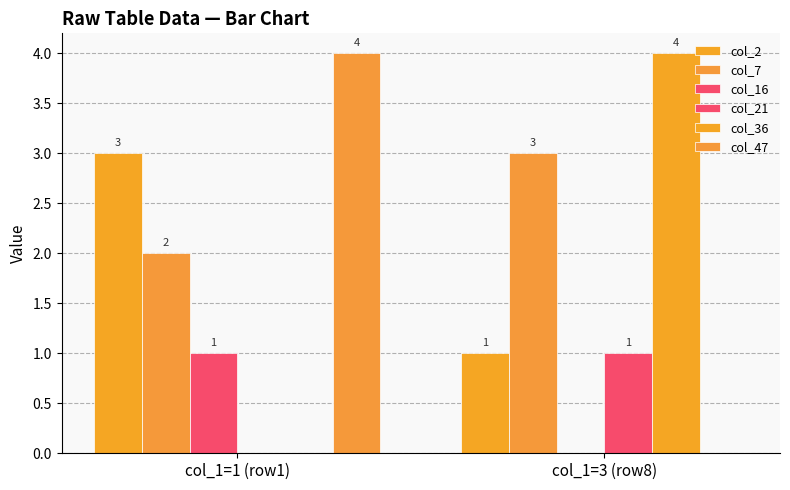

Count the number of categories in the chart.

2